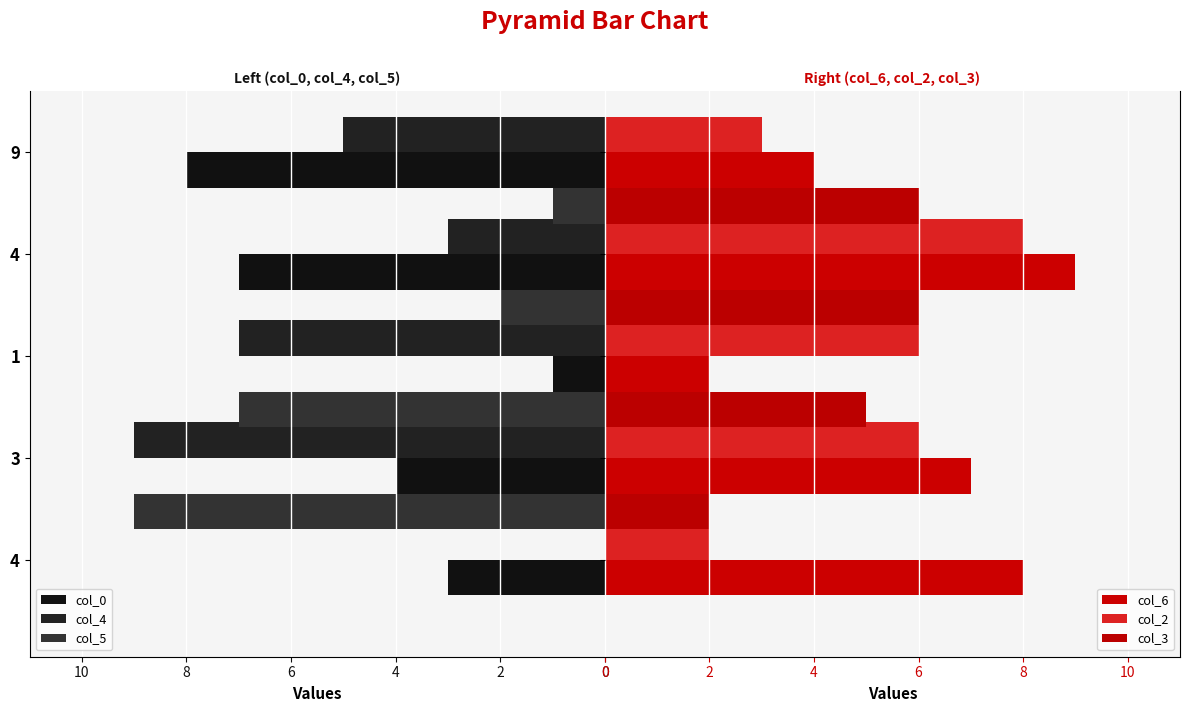

What is the minimum value for col_2?

2